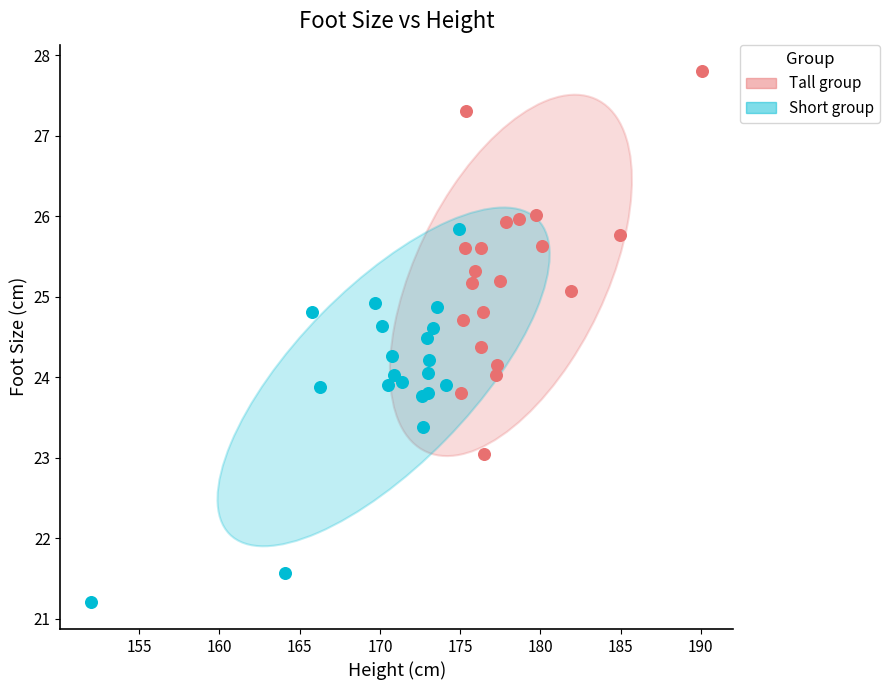

Which series contains the highest Y value?

Tall group